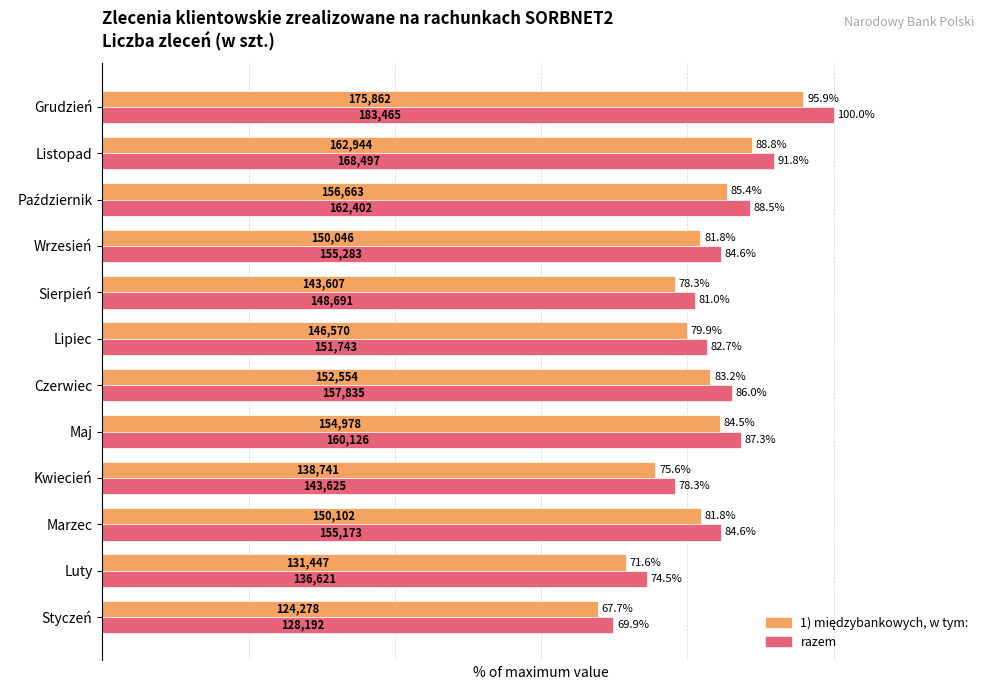

Is it true that razem equals 46.6 at Listopad?

False